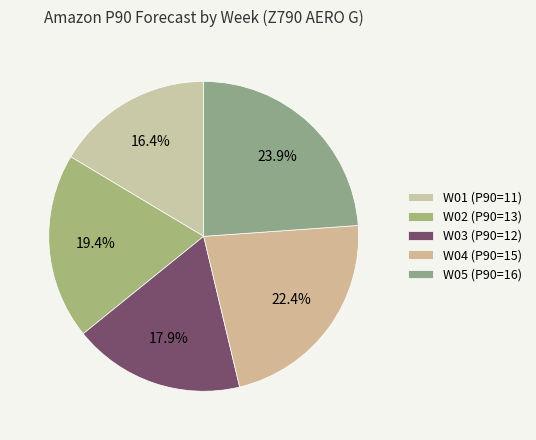

Count the number of slices in the pie.

5